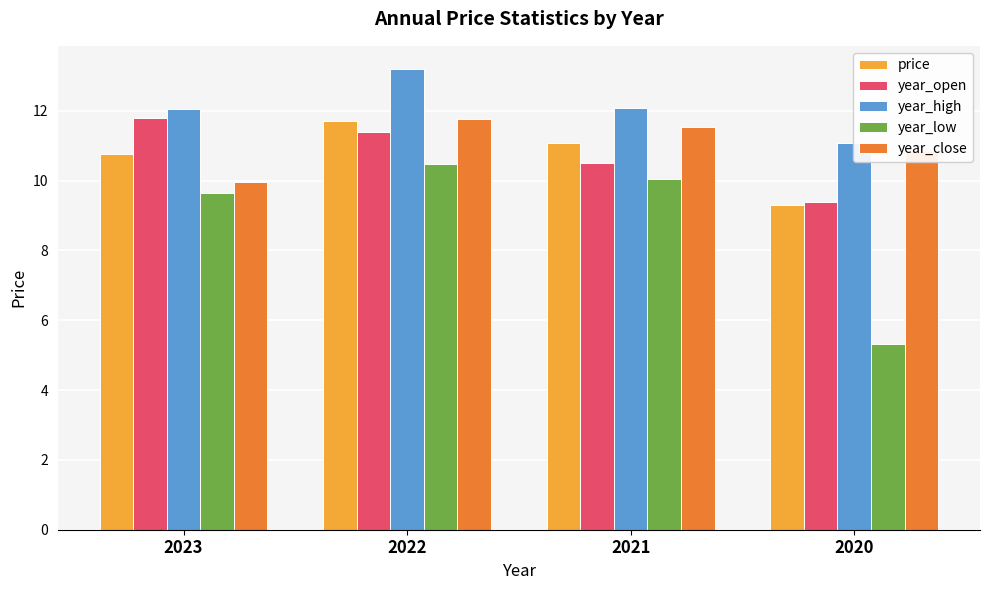

The year_high series shows 5.1 at 2020. True or false?

False